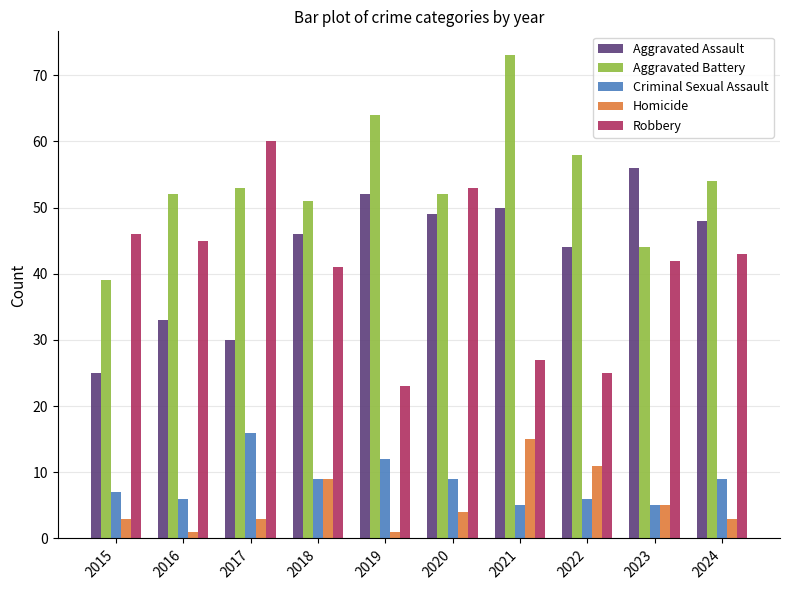

What is the value of the Homicide bar at the 10th from the left?

3